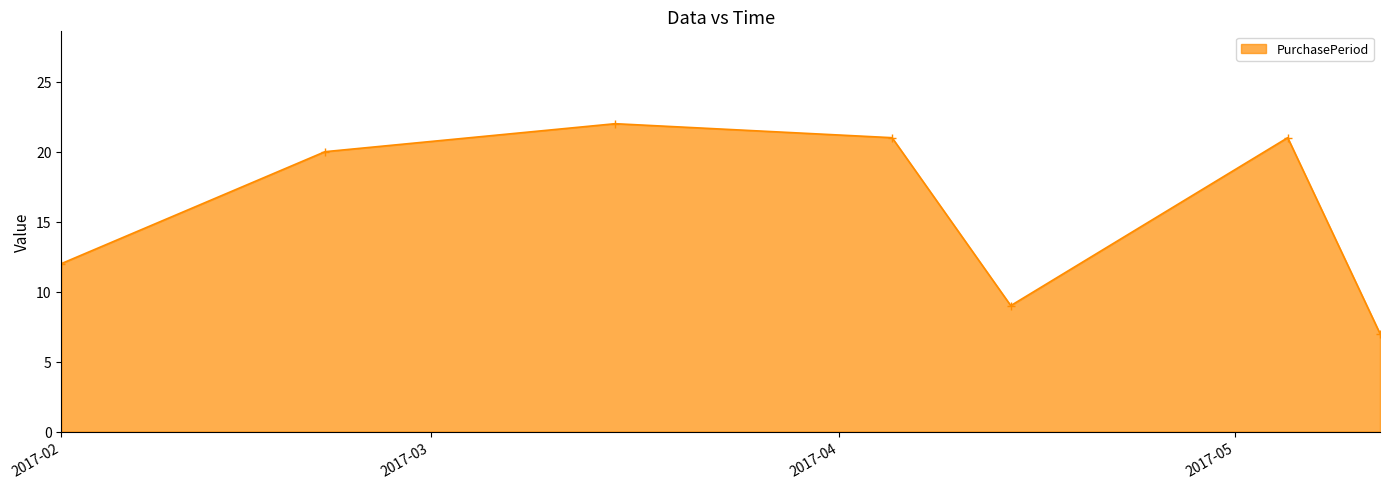

What is the sum of all values?

112